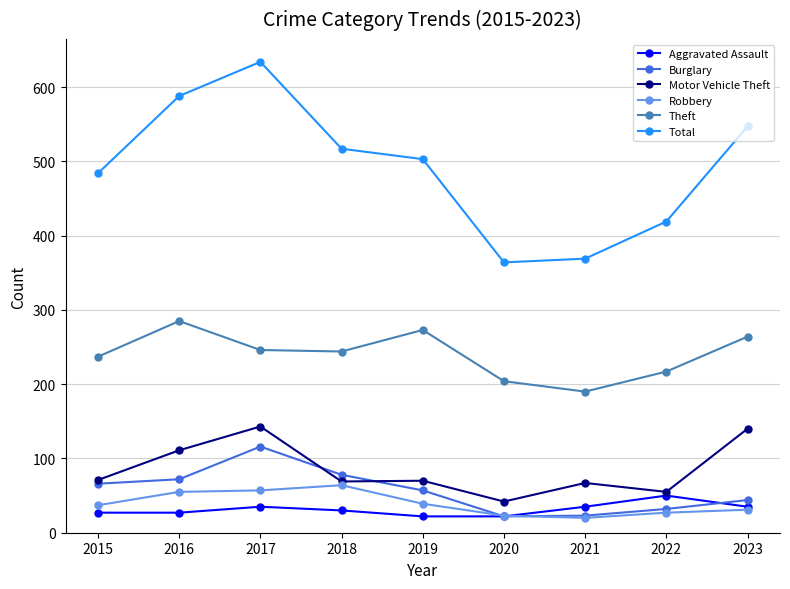

Where does the Burglary series first go above 57?

2015